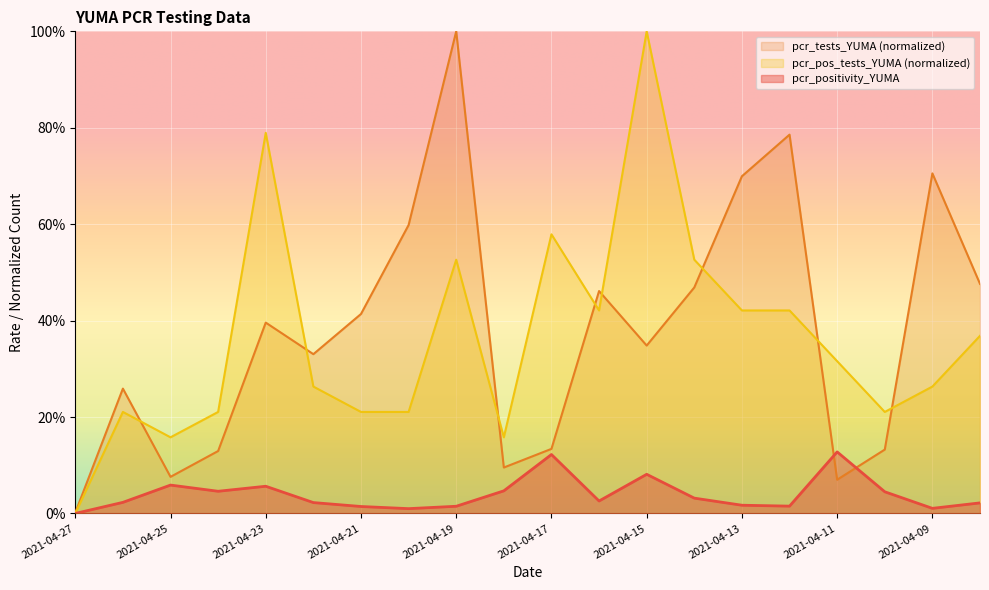

At which category does pcr_tests_YUMA reach its first local valley?

2021-04-25